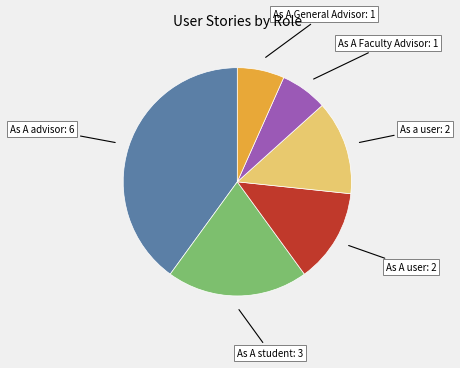

Is there a majority slice in this chart?

No